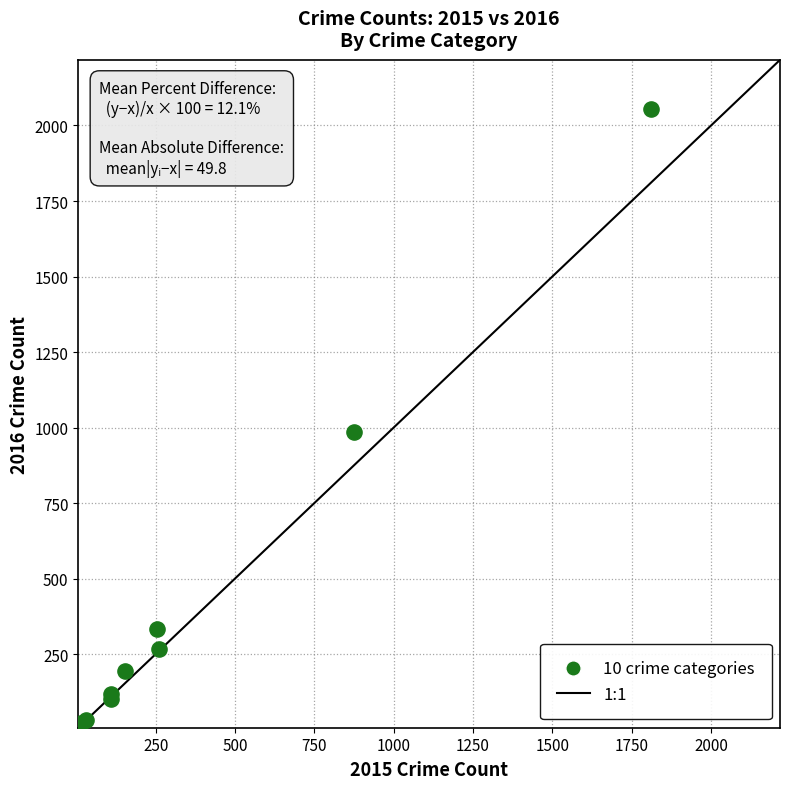

What Y value in the scatter plot is closest to 1030?

984